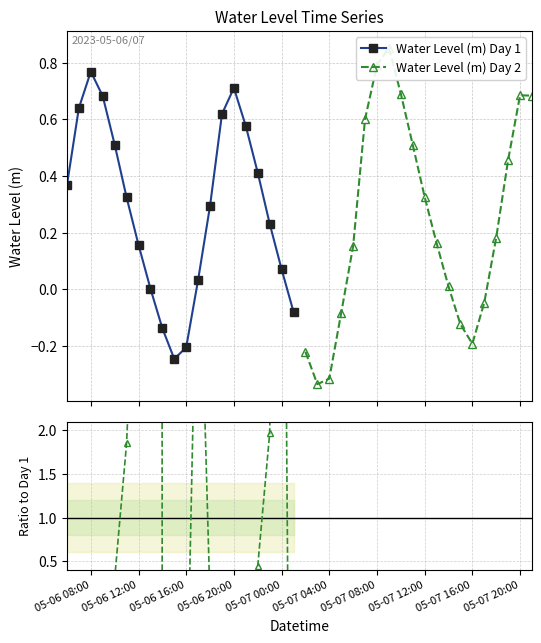

How many positive values does the Water Level (m) Day 1 series have?

16